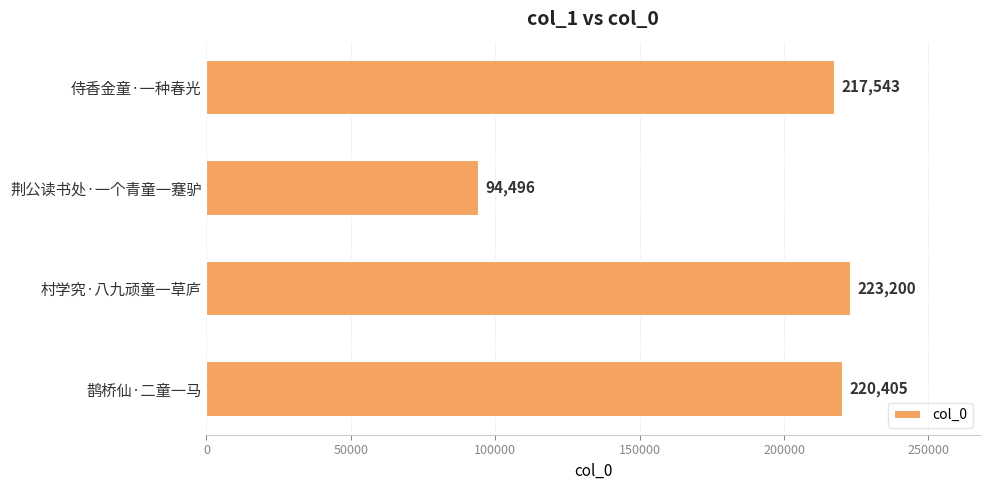

How many categories are shown in the chart?

4